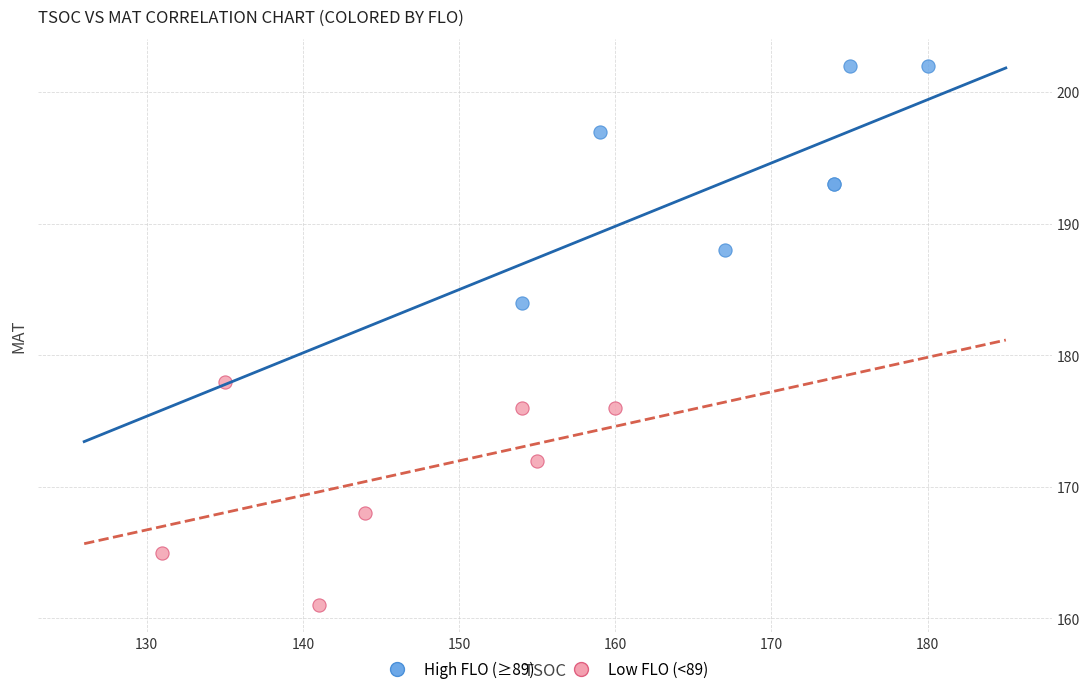

Which series contains the lowest Y value?

Low FLO (<89)